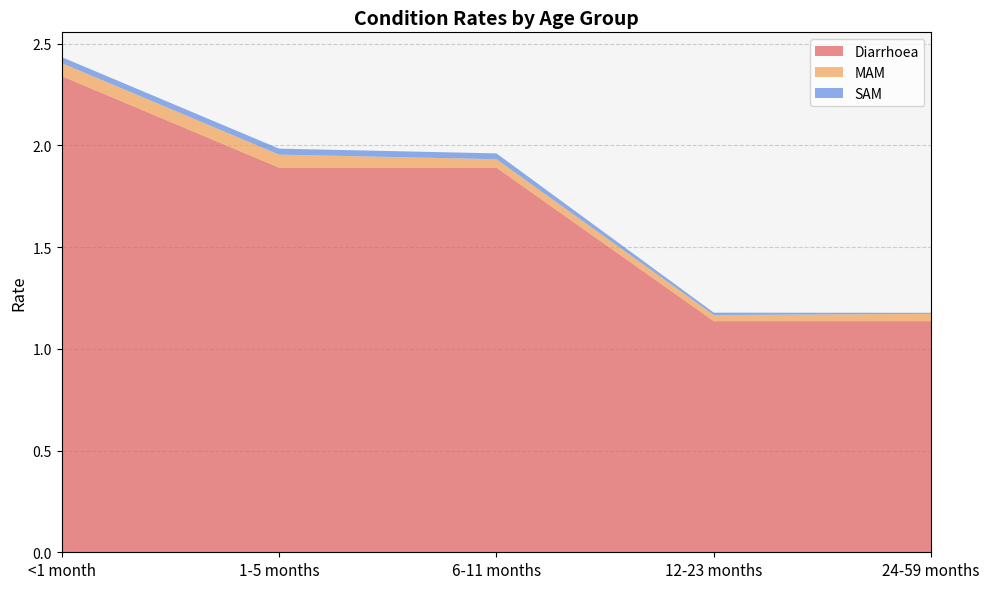

Reading left to right, list all the values displayed in this chart.

Diarrhoea: <1 month=2.3	1-5 months=1.9	6-11 months=1.9	12-23 months=1.1	24-59 months=1.1
MAM: <1 month=0.1	1-5 months=0.1	6-11 months=0.0	12-23 months=0.0	24-59 months=0.0
SAM: <1 month=0.0	1-5 months=0.0	6-11 months=0.0	12-23 months=0.0	24-59 months=0.0